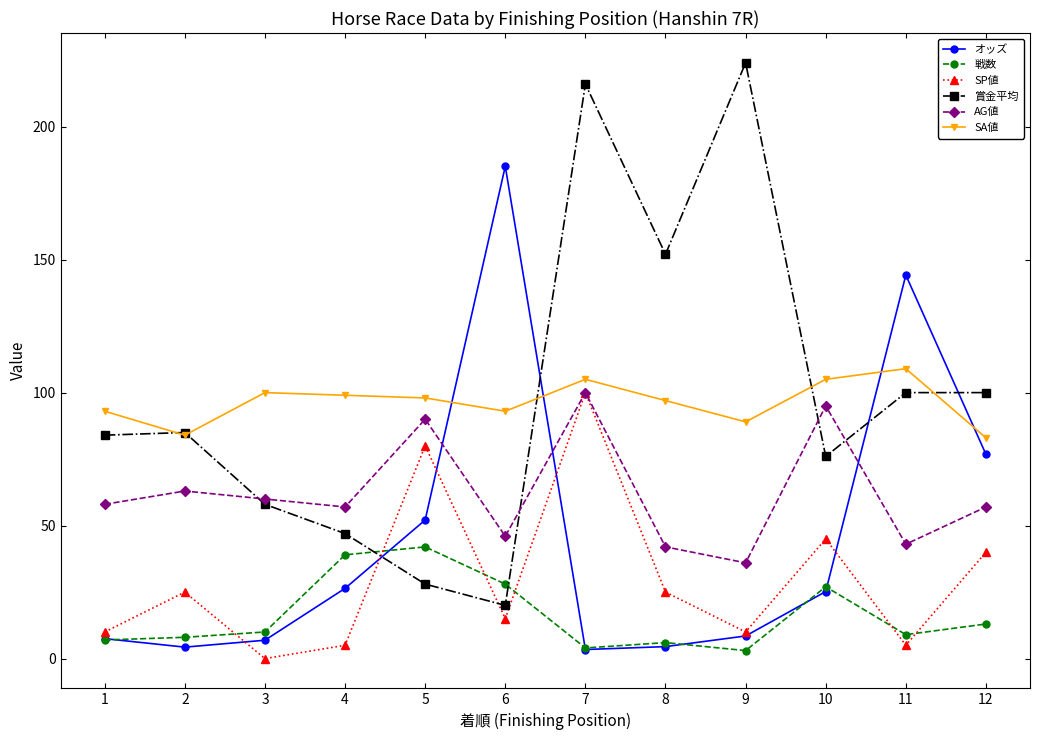

At which category is the sum across all series the highest?

7